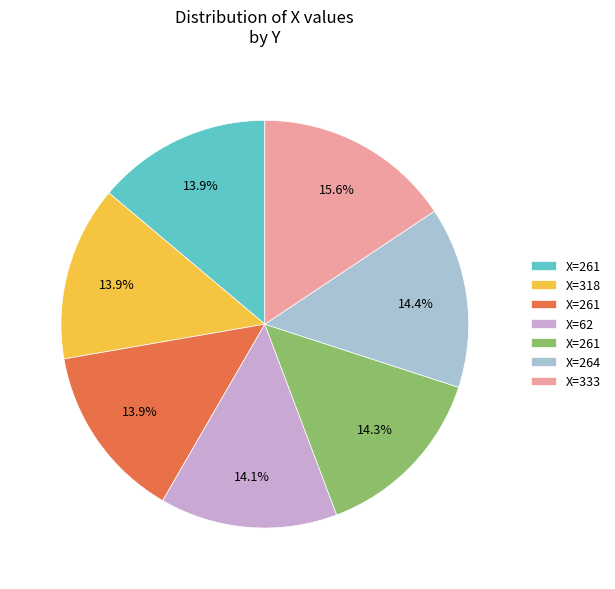

Is there a majority slice in this chart?

No